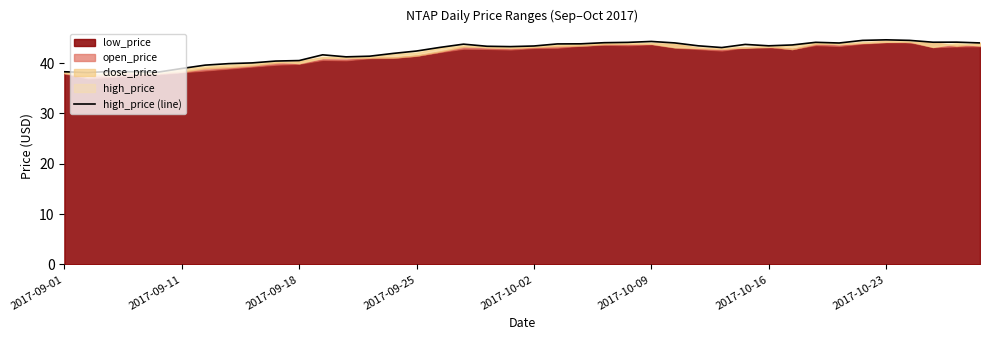

The chart shows a value of 57.4 at 14. True or false?

False